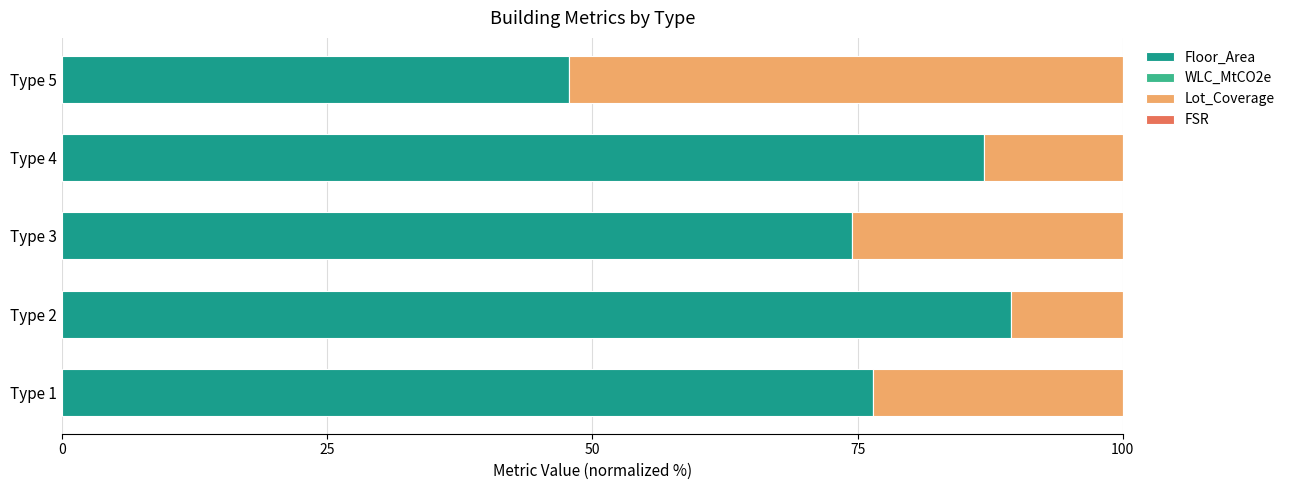

What is the average value of the Floor_Area series?

75.0